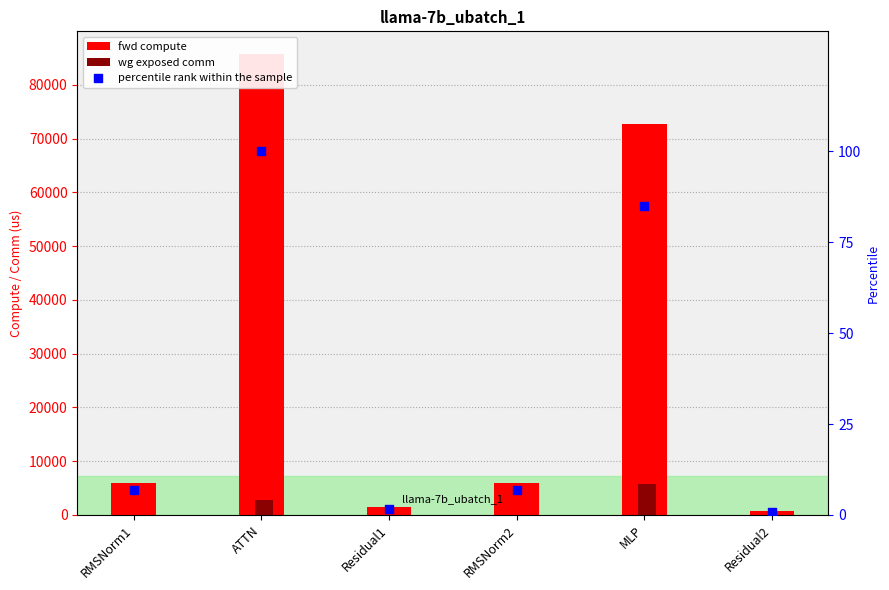

Which series has the largest total across all categories?

fwd compute